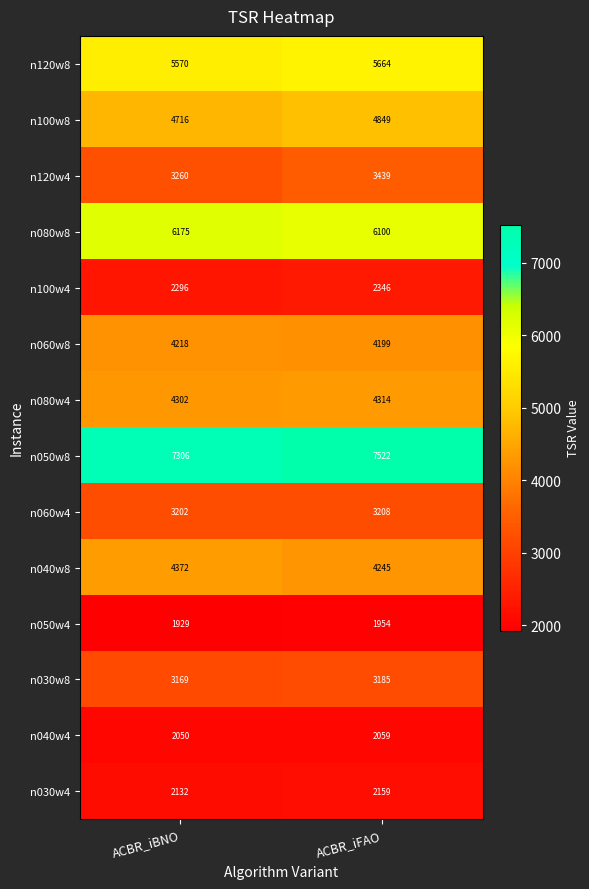

List the series in order of their peak value, highest first.

n050w8, n080w8, n120w8, n100w8, n040w8, n080w4, n060w8, n120w4, n060w4, n030w8, n100w4, n030w4, n040w4, n050w4